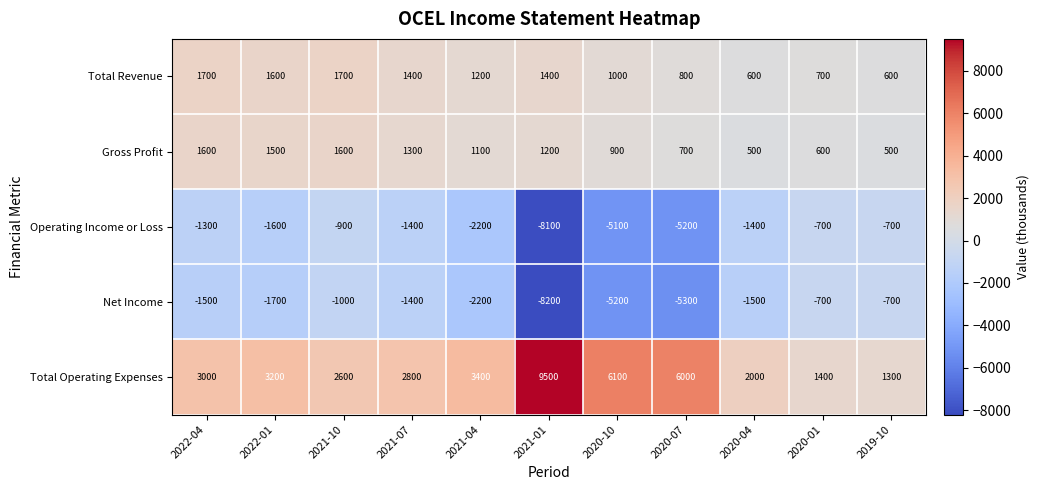

What is the difference between the highest and lowest values at 2022-04?

4500